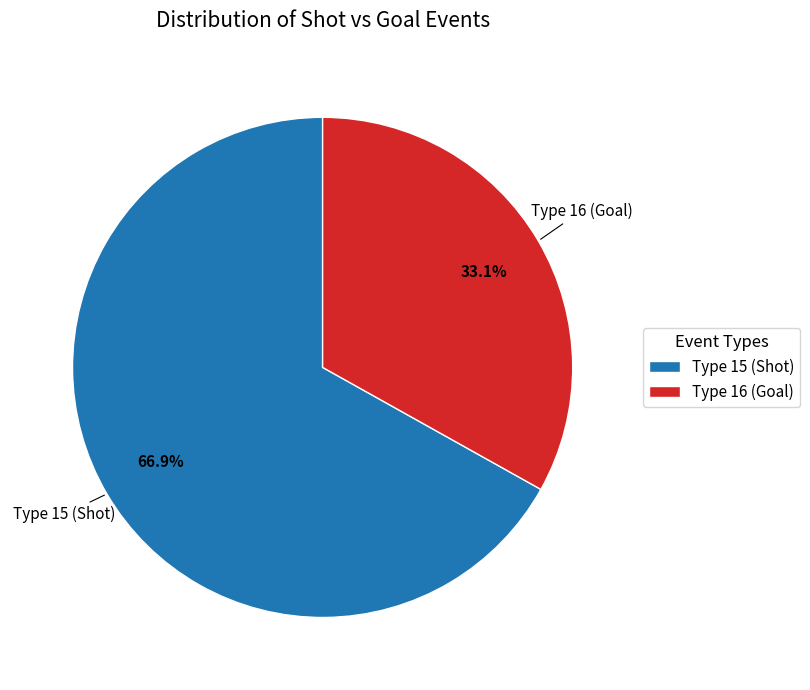

Count the number of slices in the pie.

2